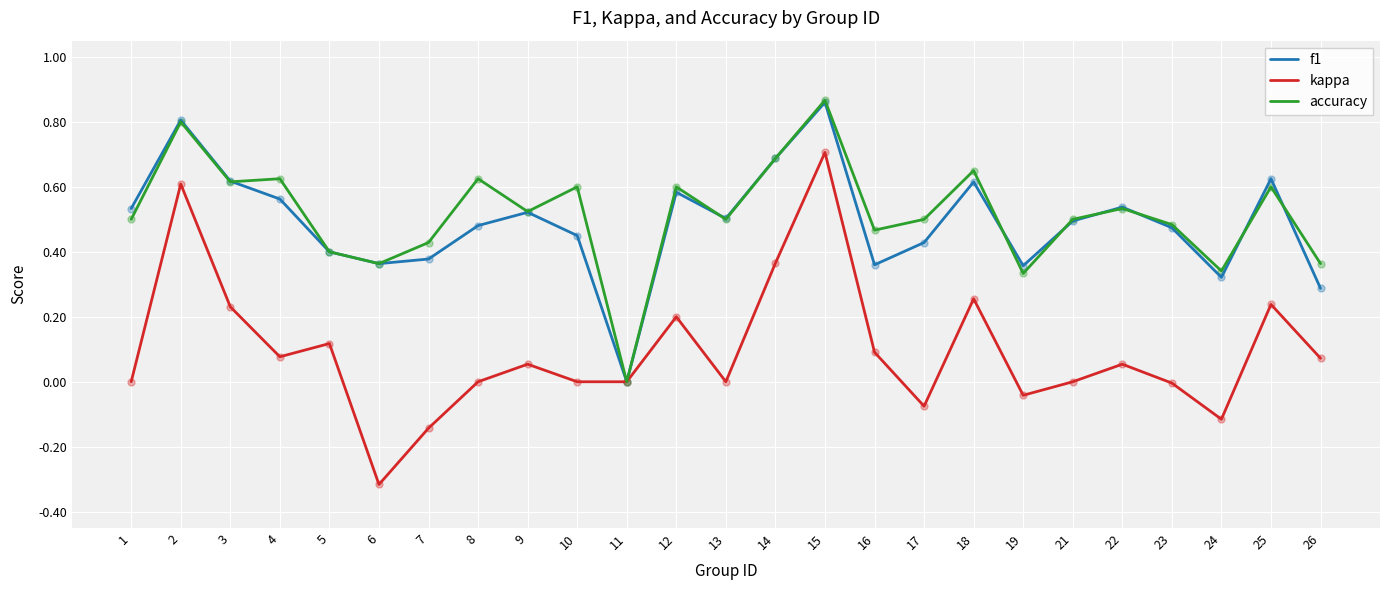

Between 7 and 9, which series saw the biggest shift?

kappa